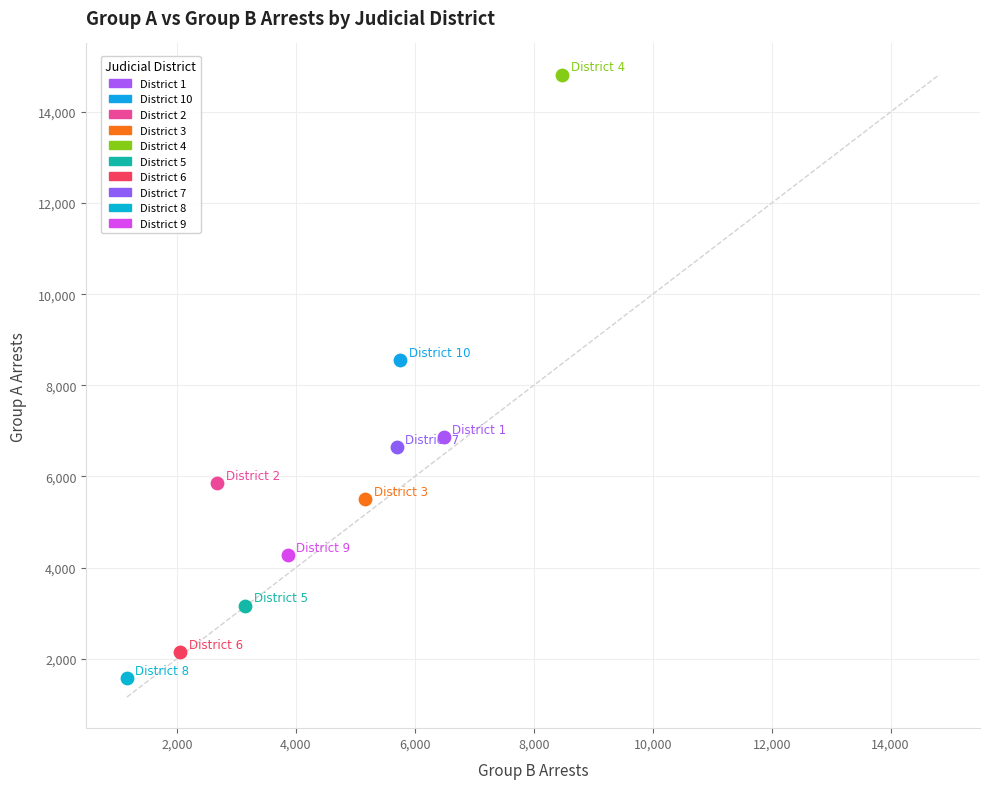

Which series reaches the maximum Y coordinate?

District 4